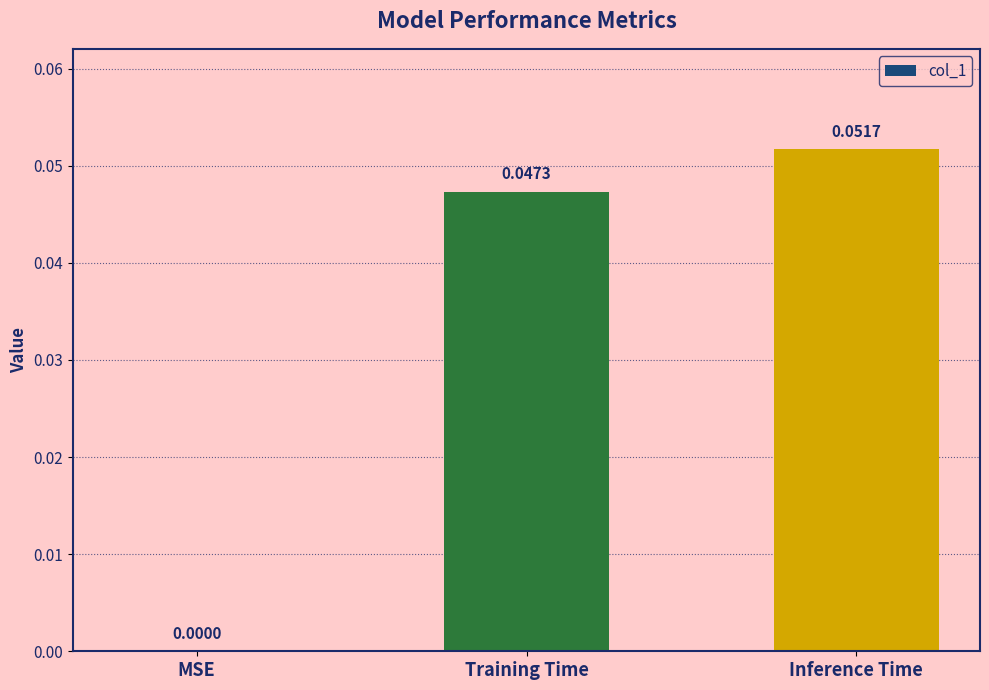

Which label corresponds to the largest value in the chart?

Inference Time